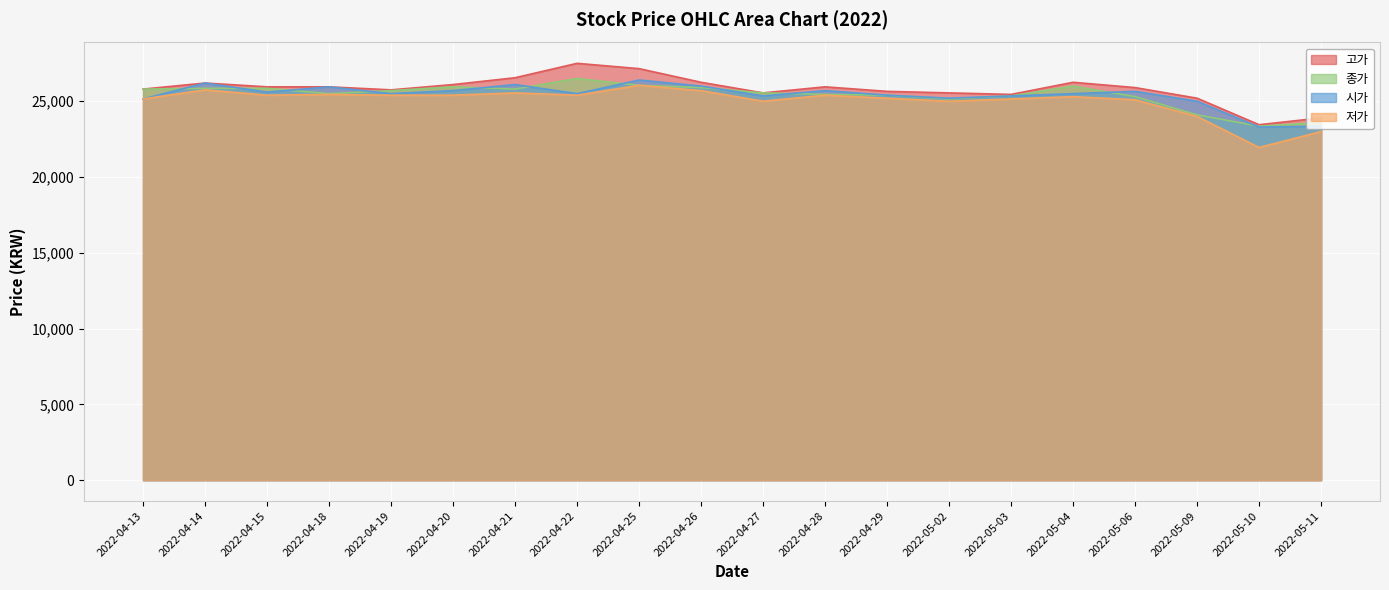

At which label does 저가 first exceed 25400?

2022-04-14